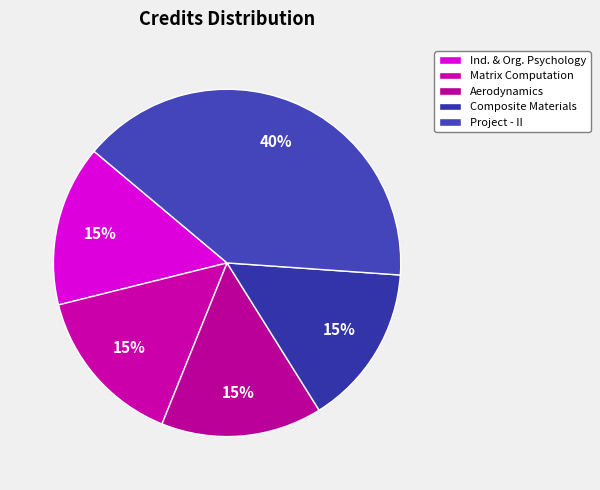

To the nearest percent, what percentage of the pie is Project - II?

40%